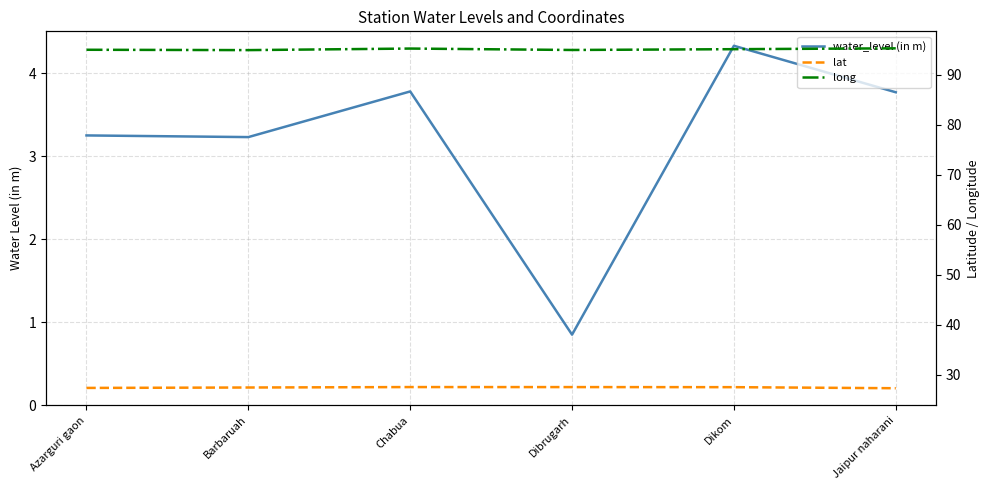

At which category does the chart reach its peak across all series?

Jaipur naharani